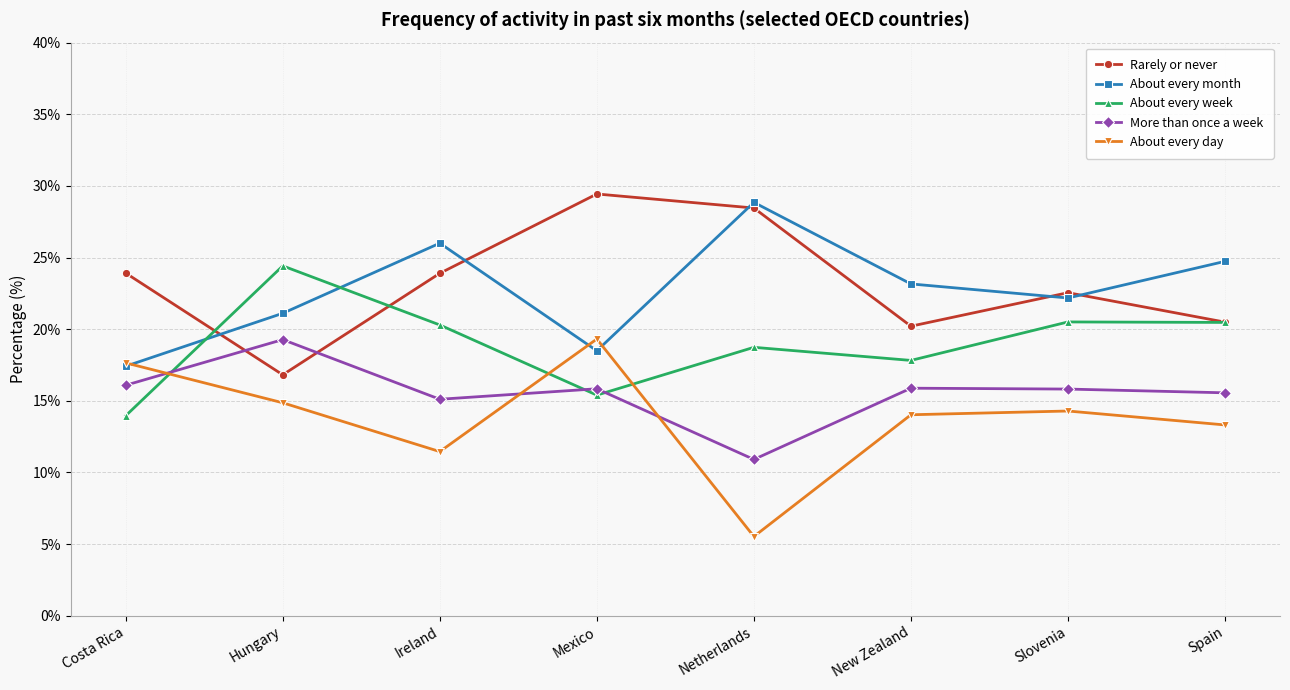

True or false: About every week has more than 0 interior local peaks.

True